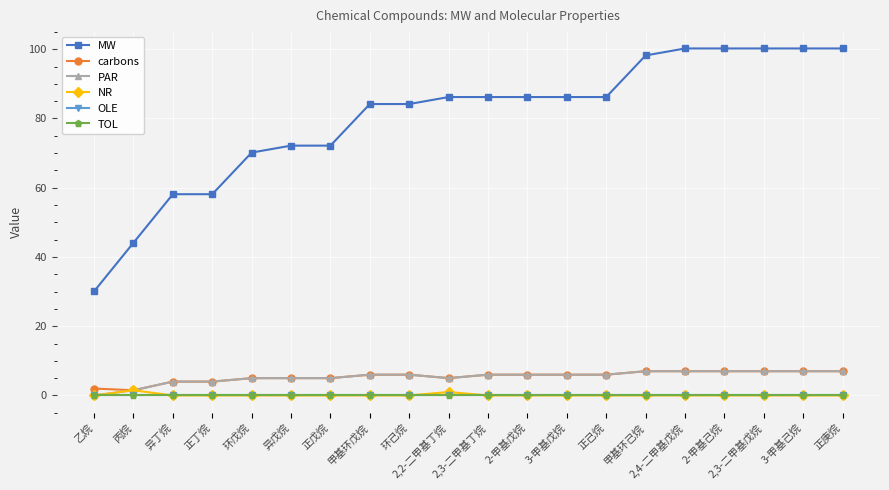

List the series in order of their peak value, highest first.

MW, carbons, PAR, NR, OLE, TOL